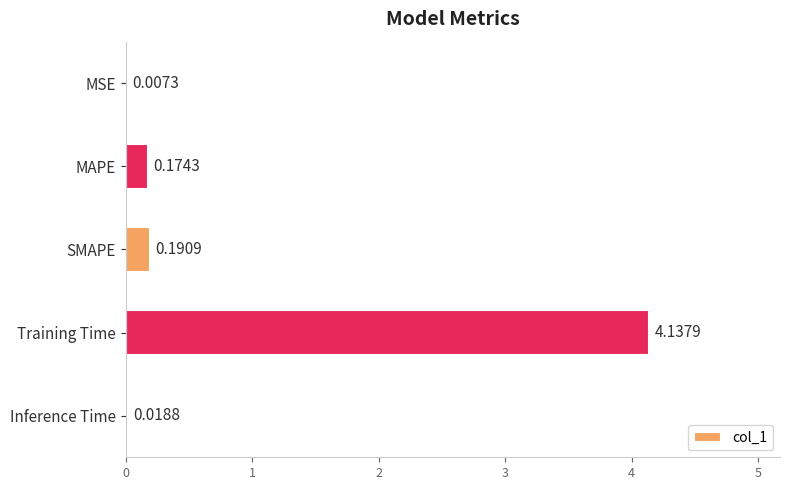

What is the change in value from MSE to MAPE?

+0.2